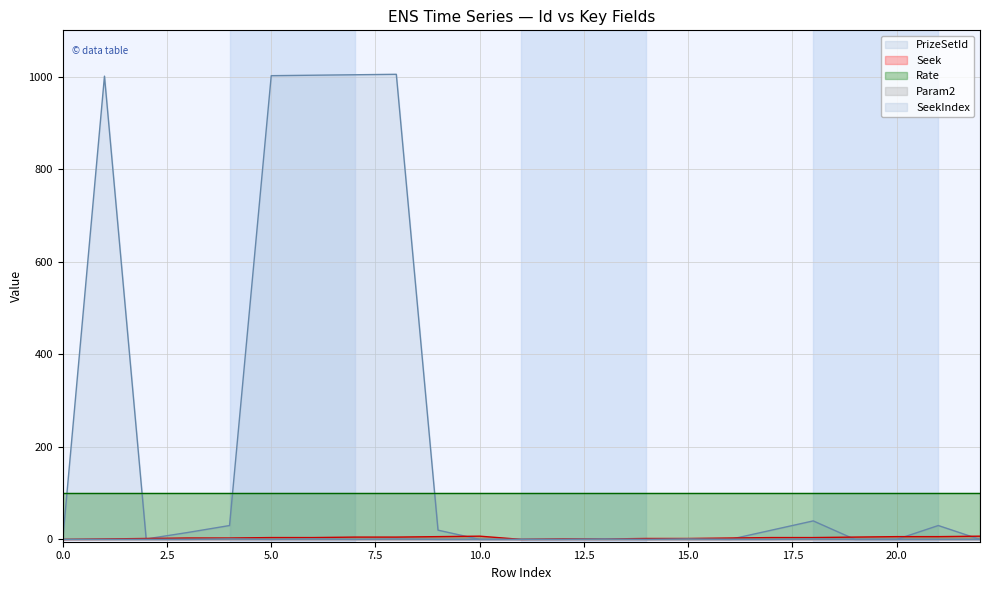

What is the greatest value displayed?

1005